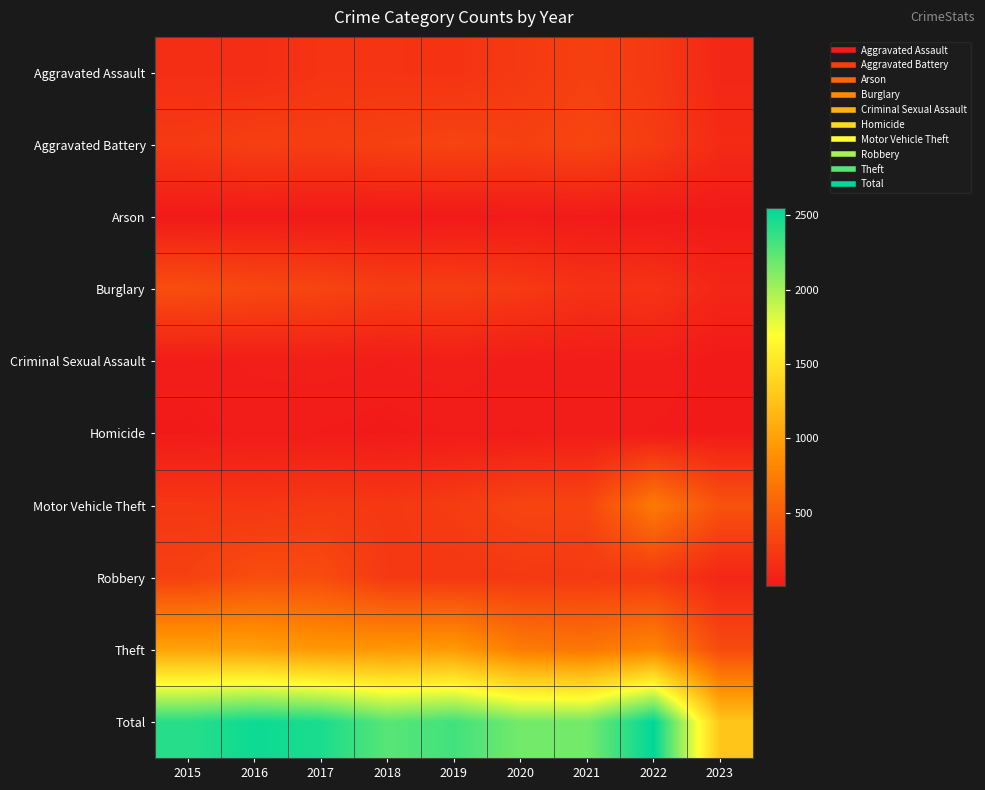

What is the difference between the highest and lowest values at 2018?

2241